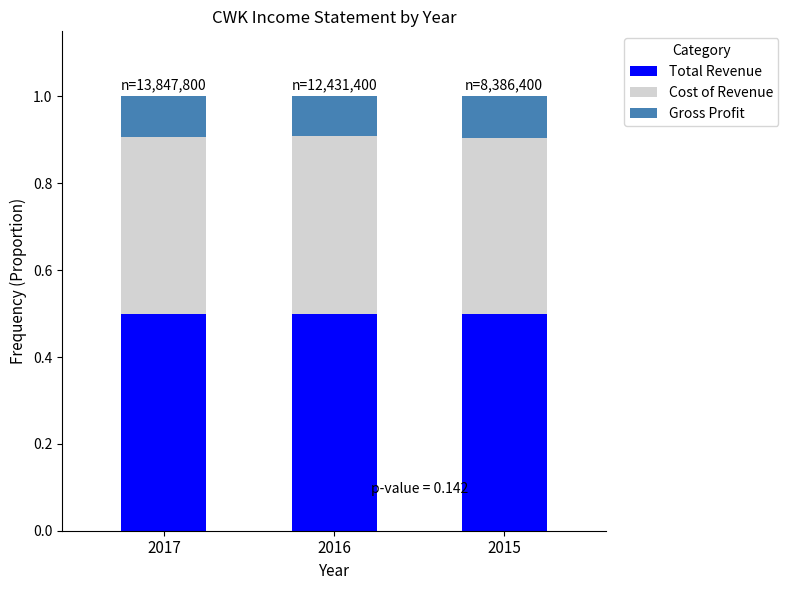

What is the maximum value for Total Revenue?

0.5